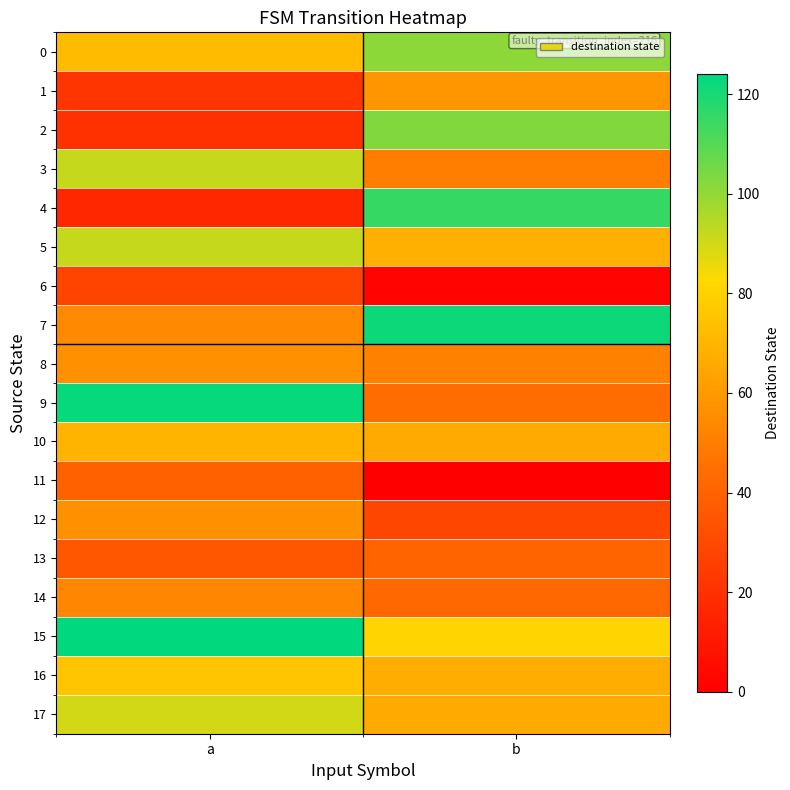

What is the difference between the highest and lowest values at b?

122